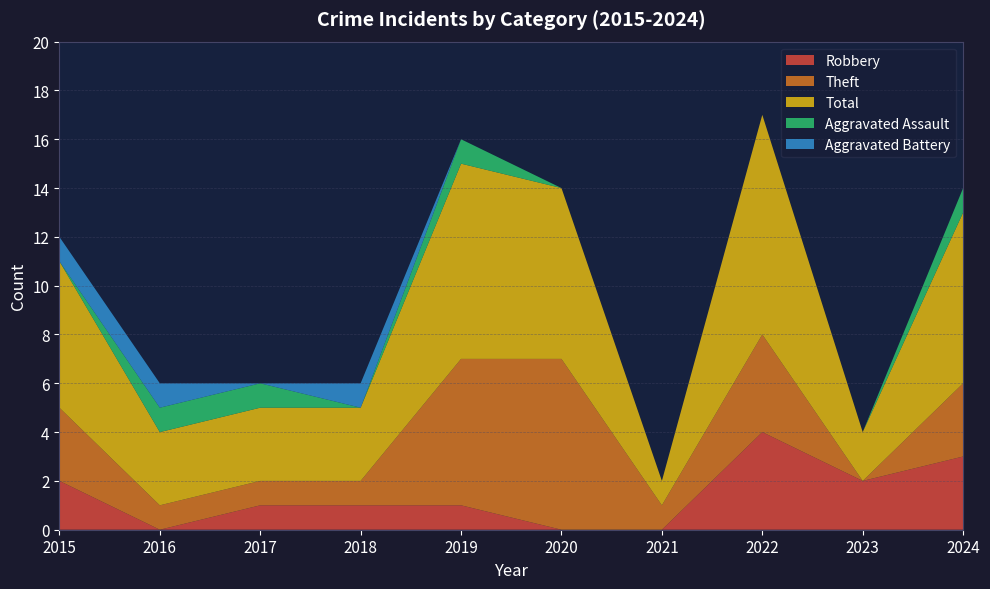

List the series in order of their peak value, lowest first.

Aggravated Assault, Aggravated Battery, Robbery, Theft, Total